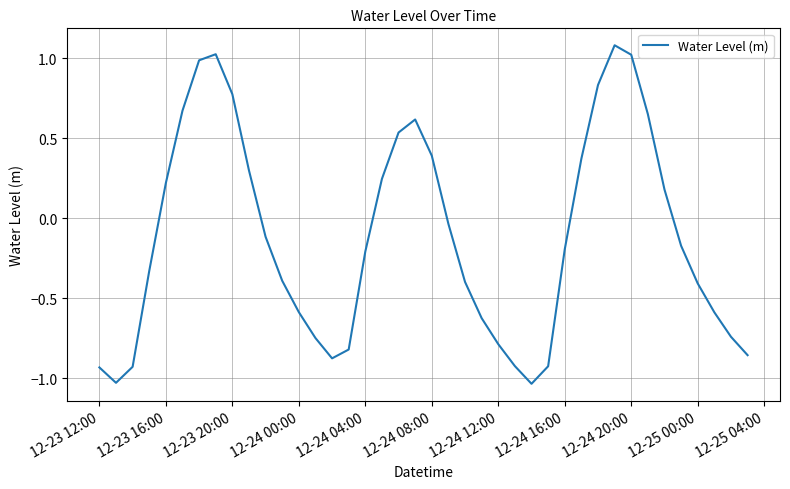

What is the difference between the maximum and minimum values?

2.1